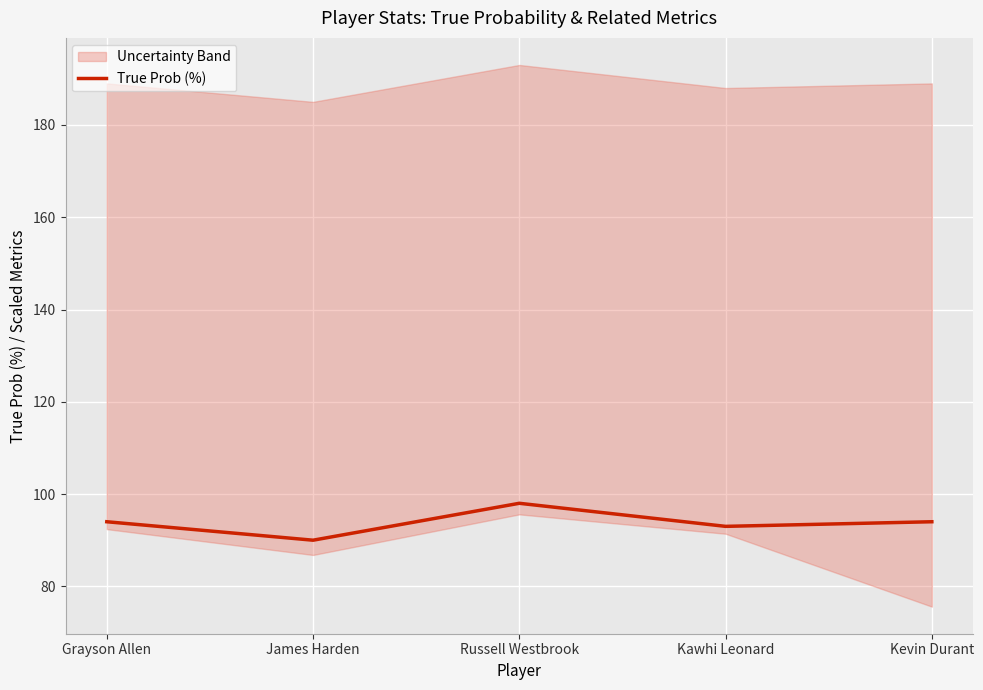

What is the sum of all values?

469